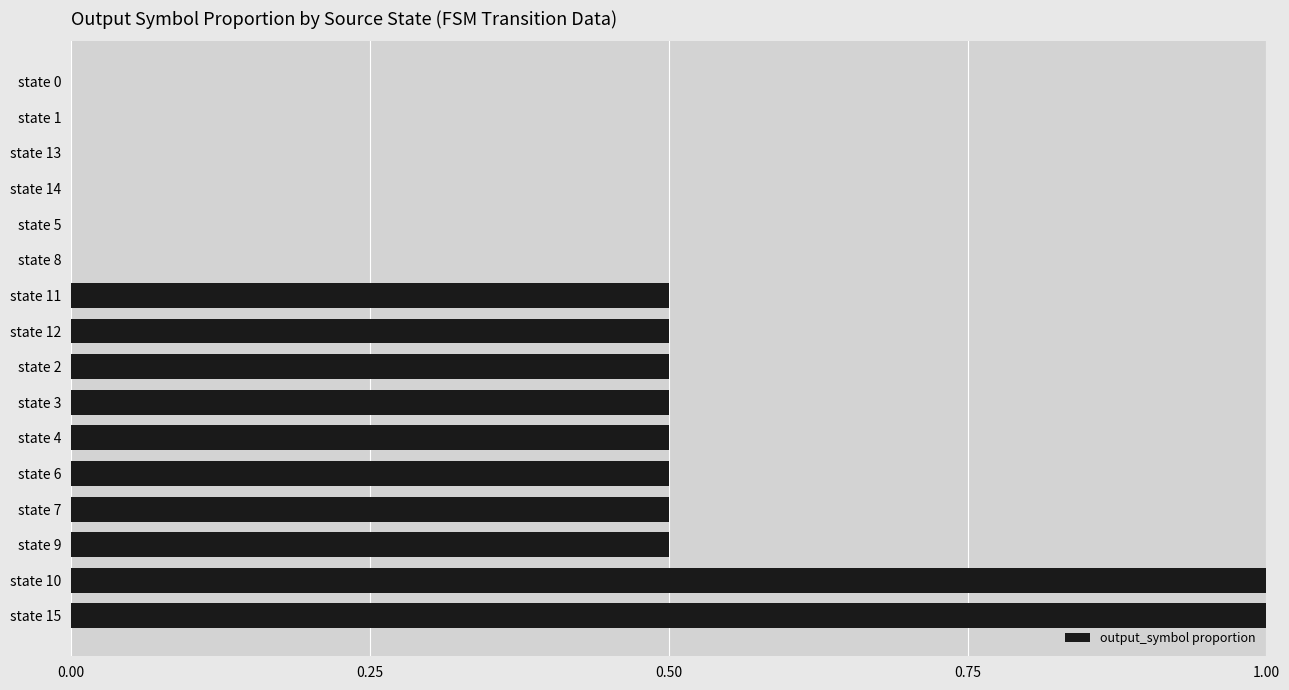

Reading bottom to top, extract all data points from this chart.

state 15=1.0	state 10=1.0	state 9=0.5	state 7=0.5	state 6=0.5	state 4=0.5	state 3=0.5	state 2=0.5	state 12=0.5	state 11=0.5	state 8=0.0	state 5=0.0	state 14=0.0	state 13=0.0	state 1=0.0	state 0=0.0